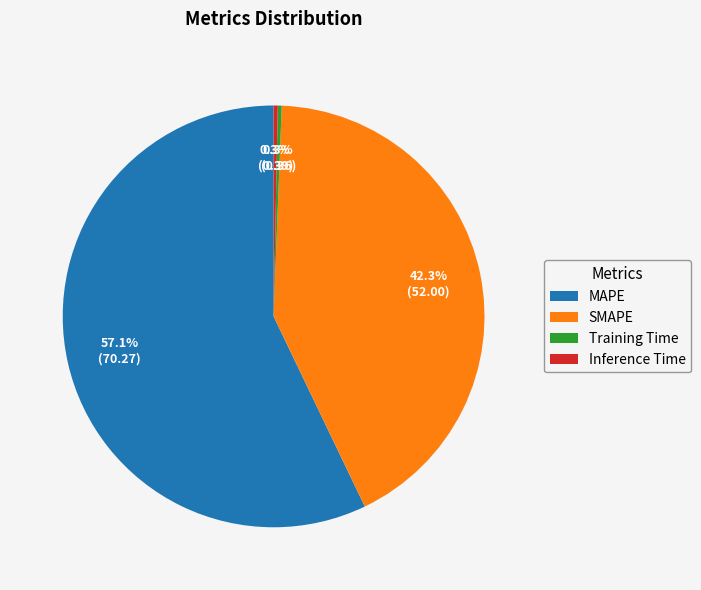

What portion of the pie excludes SMAPE?

57.7%